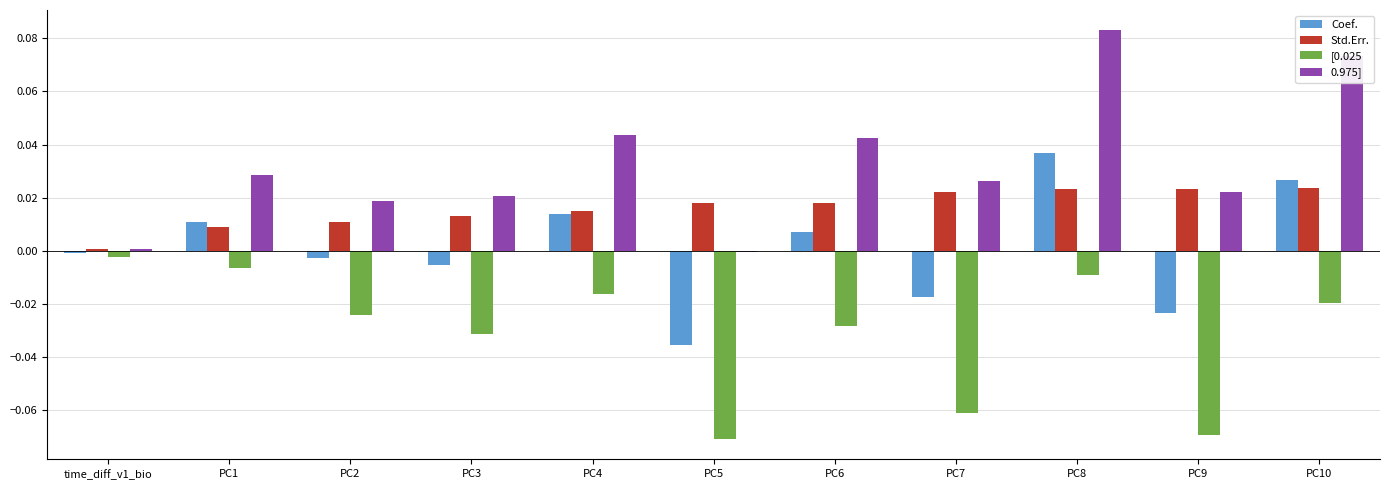

The Coef. series shows 0.0 at PC8. True or false?

True